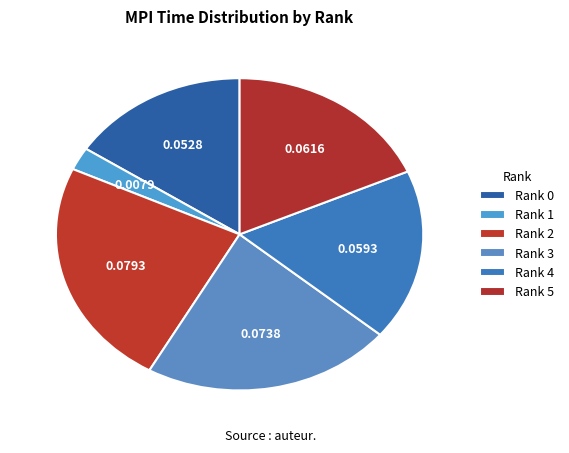

Count the number of slices in the pie.

6